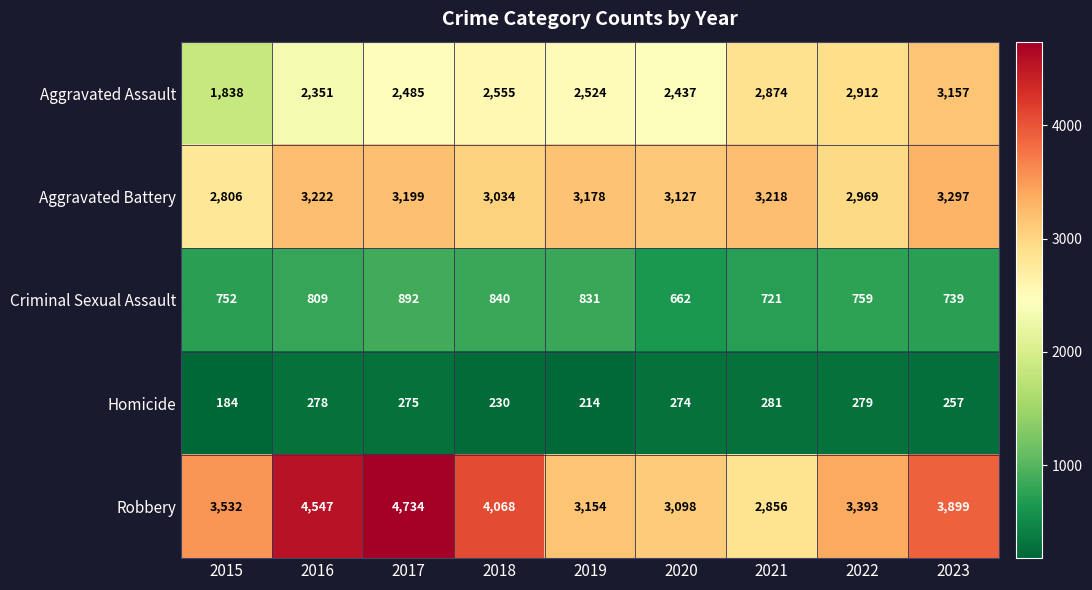

What is the difference between the maximum and second lowest values in the Criminal Sexual Assault series?

171